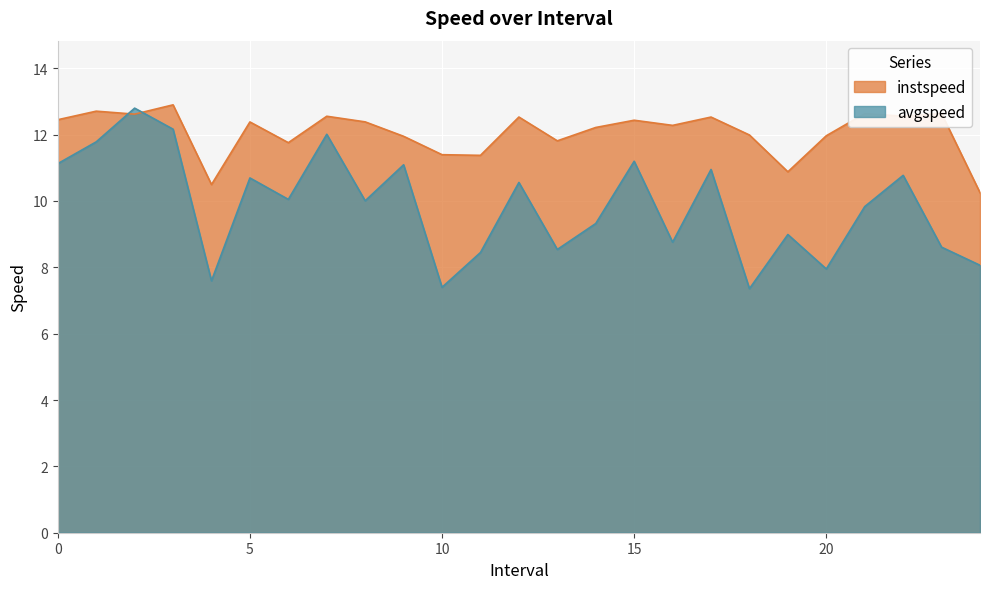

The instspeed series shows 18.0 at 7.0. True or false?

False